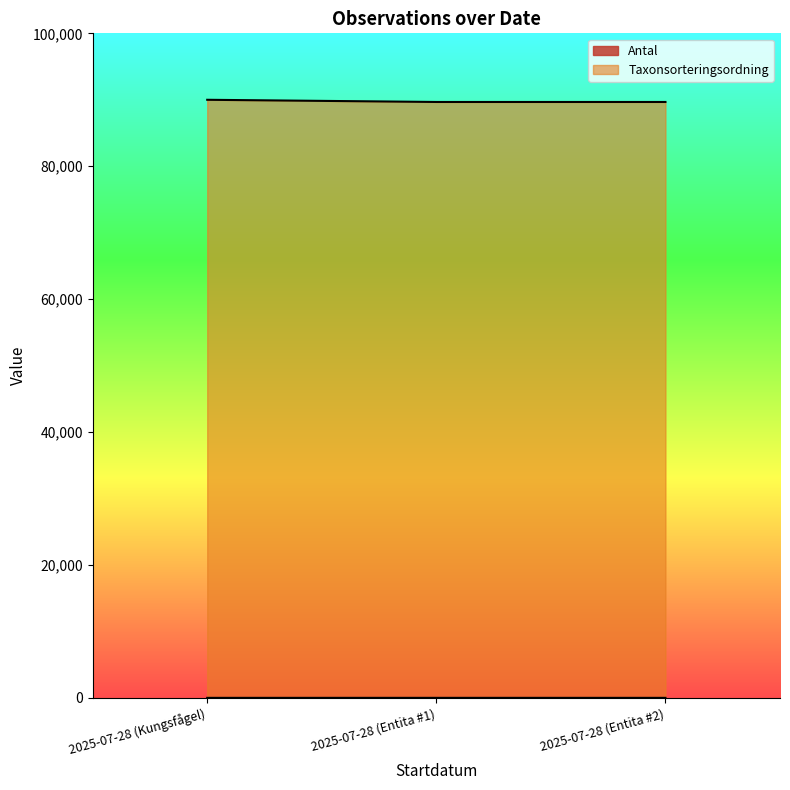

The value of Antal at 2025-07-28 (Entita #2) is 1.0. True or false?

True